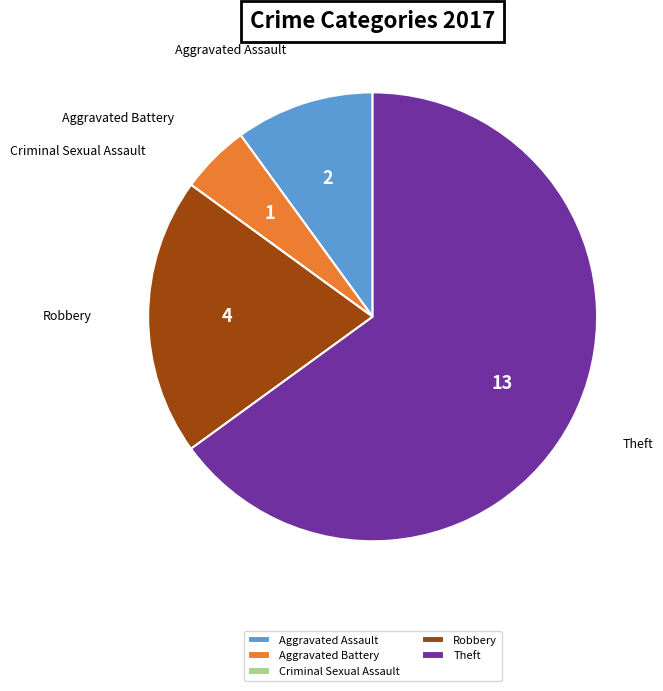

The Aggravated Battery slice represents 5% of the pie. True or false?

True